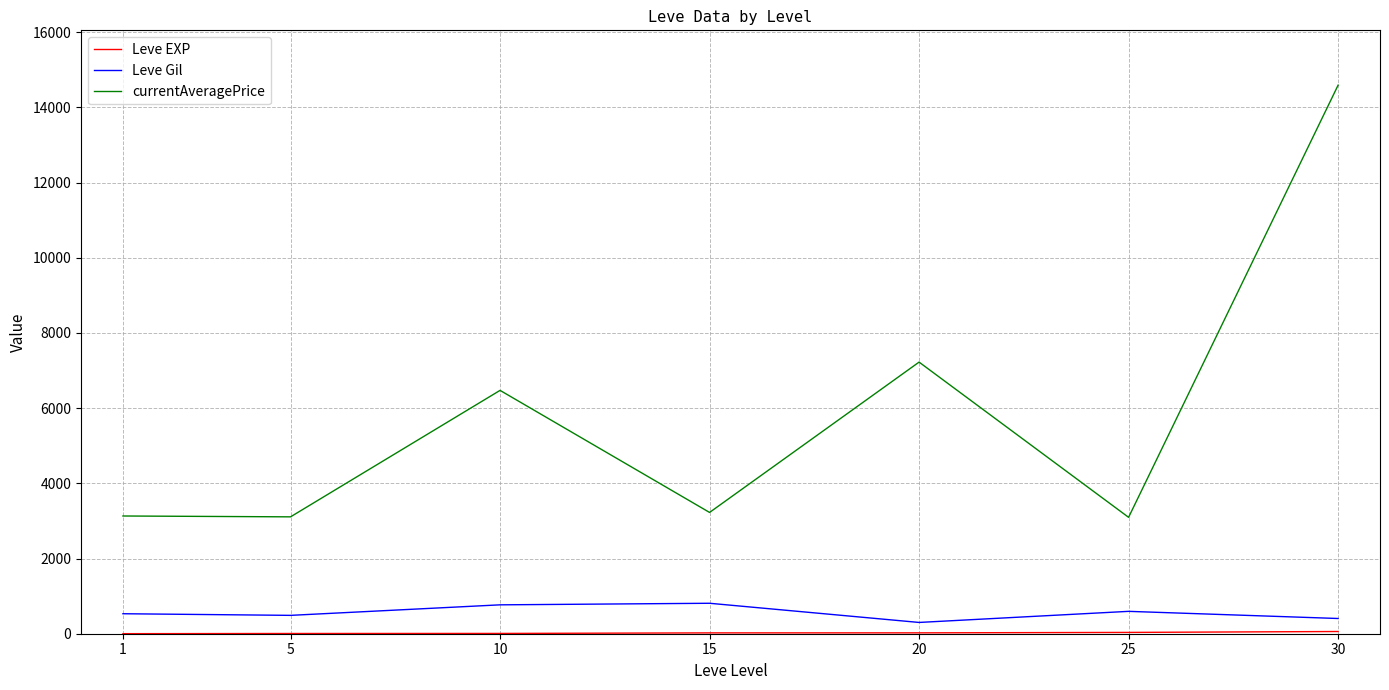

What is the greatest value displayed?

14590.0